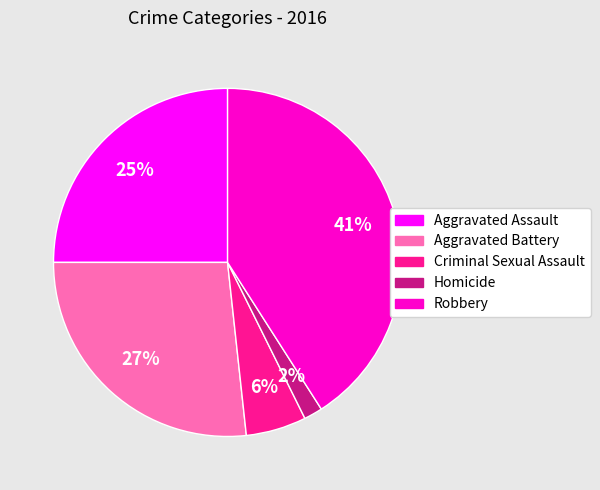

What is the smallest slice in the pie chart?

Homicide